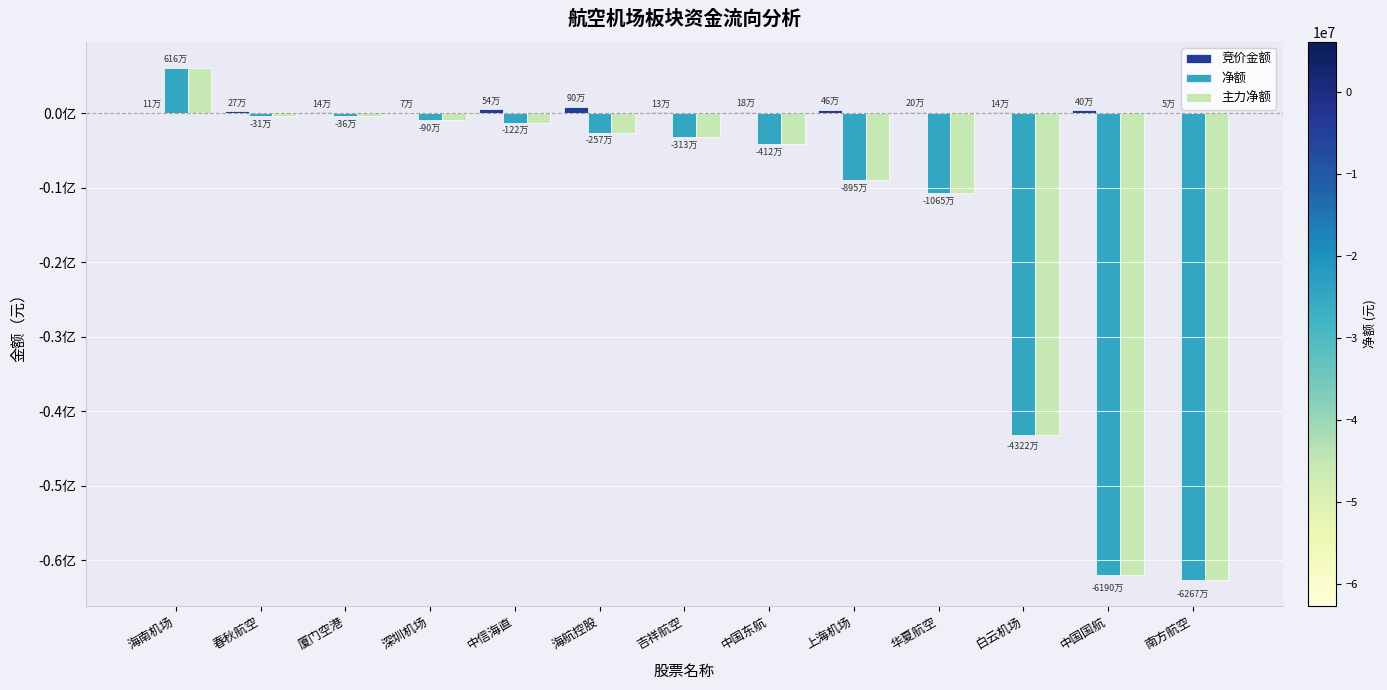

Reading right to left, transcribe all the data shown in this chart.

竞价金额: 49840	399840	143375	198990	461770	181152	134225	904132	538410	68000	135953	266592	105540
净额: -62668242	-61895320	-43223571	-10647220	-8953048	-4122115	-3133832	-2571573	-1224968	-896132	-360886	-313293	6155330
主力净额: -62668242	-61895320	-43223571	-10647220	-8953048	-4122115	-3133832	-2571573	-1224968	-896132	-360886	-313293	6155330